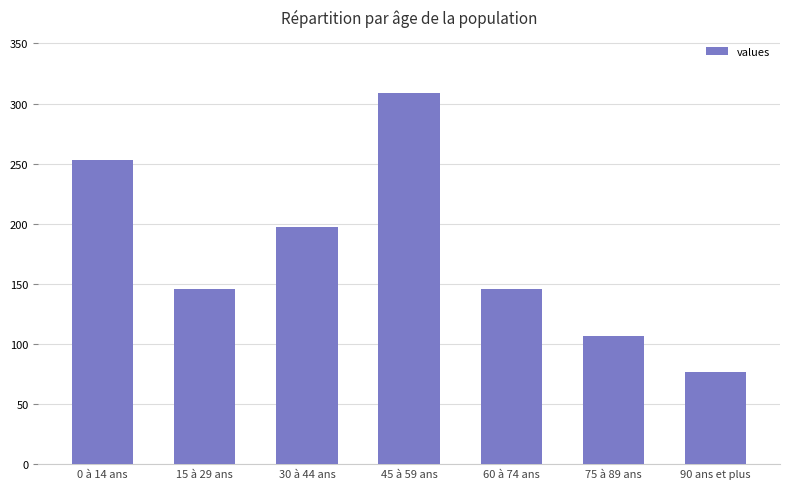

At which label is the value closest to 193?

30 à 44 ans